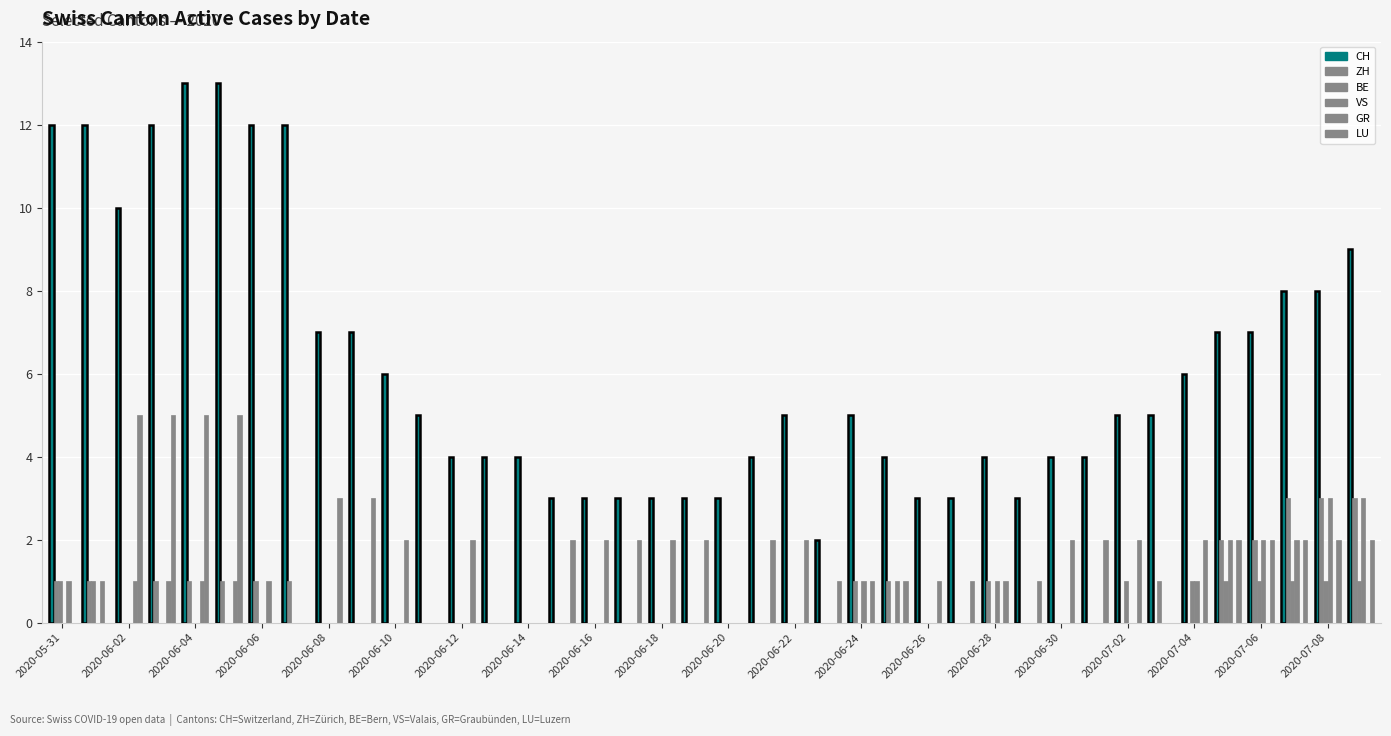

Count the number of categories in the chart.

40